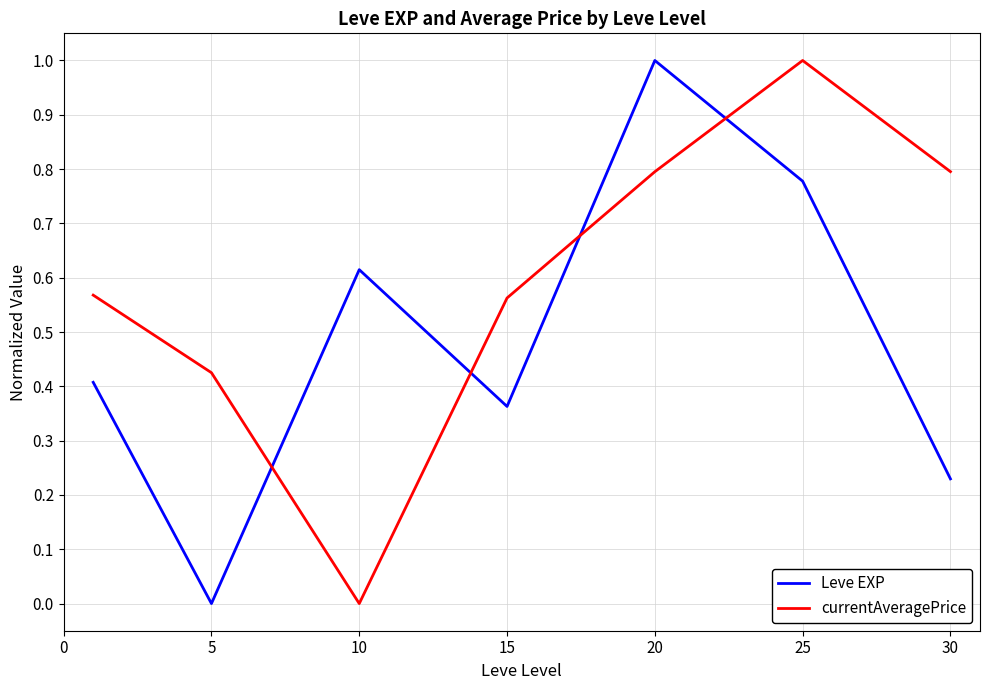

Does the chart display data point markers on the line(s)?

No